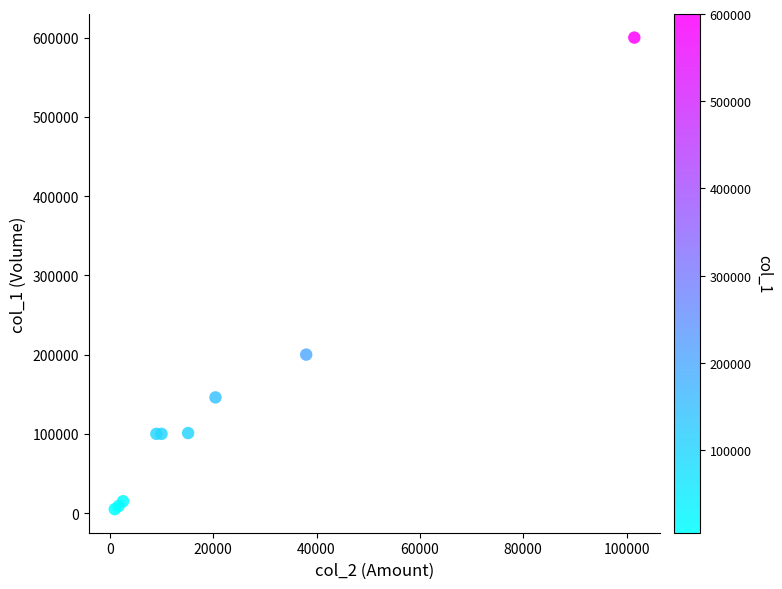

What Y value in the scatter plot is closest to 302500?

200000